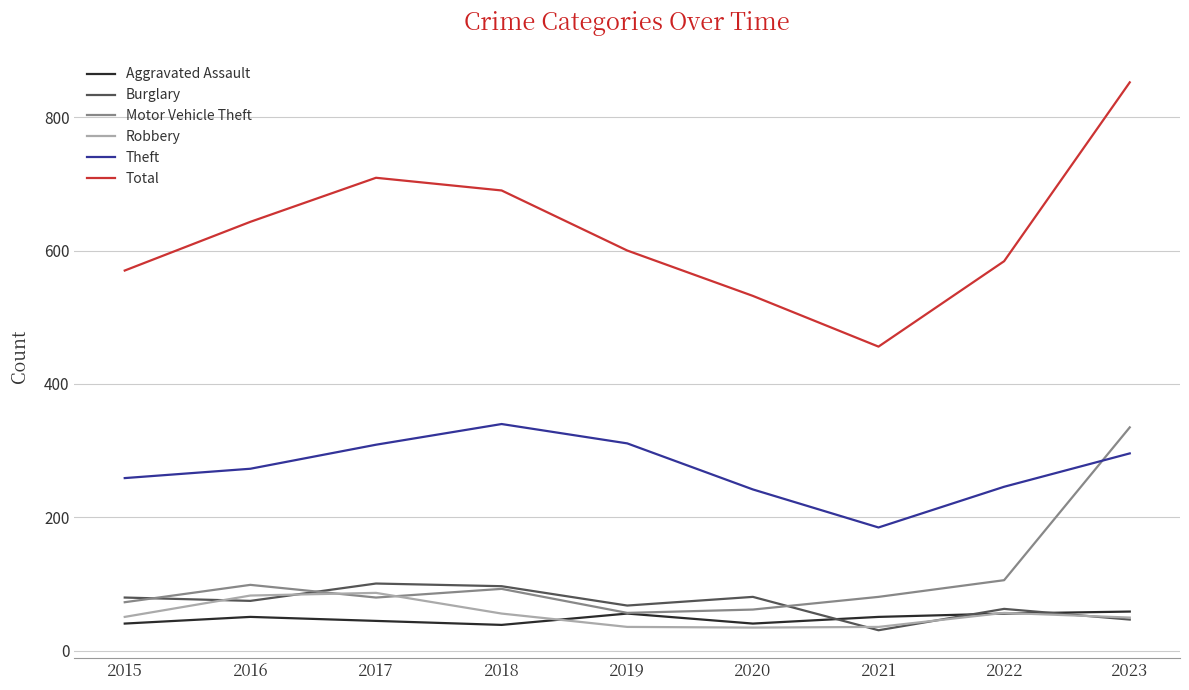

Read the Motor Vehicle Theft value at 2019.

57